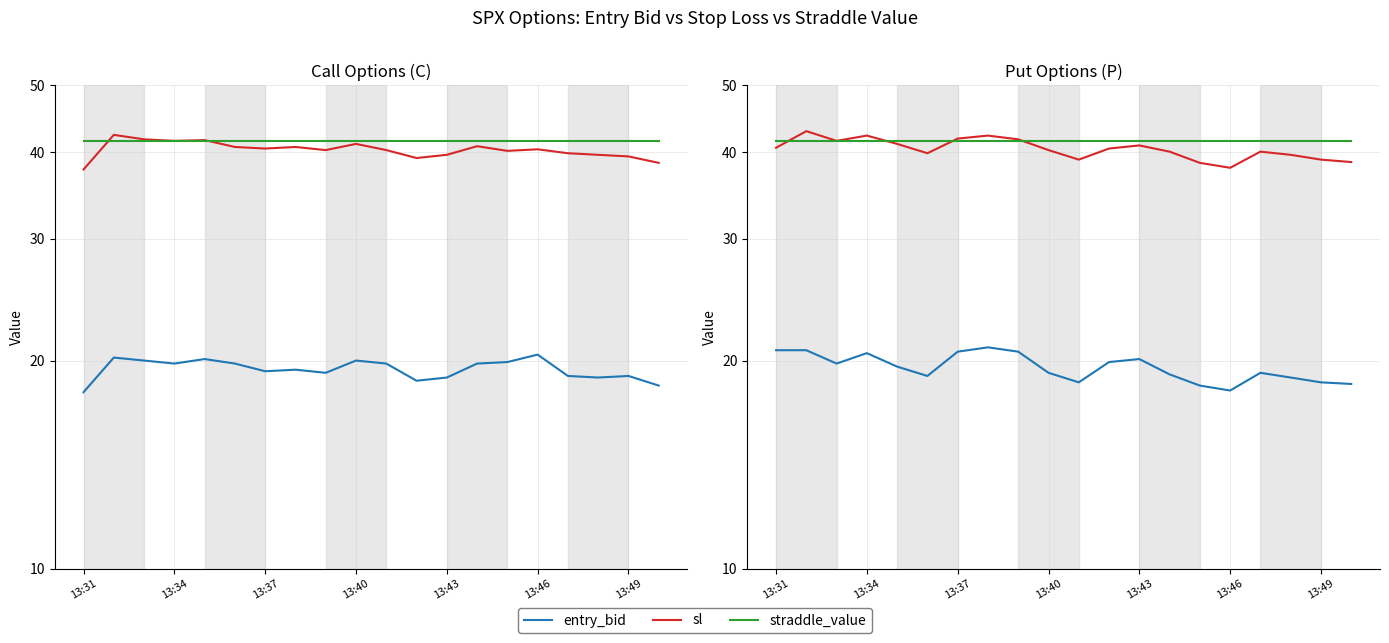

List the series in order of their peak value, lowest first.

entry_bid, straddle_value, sl